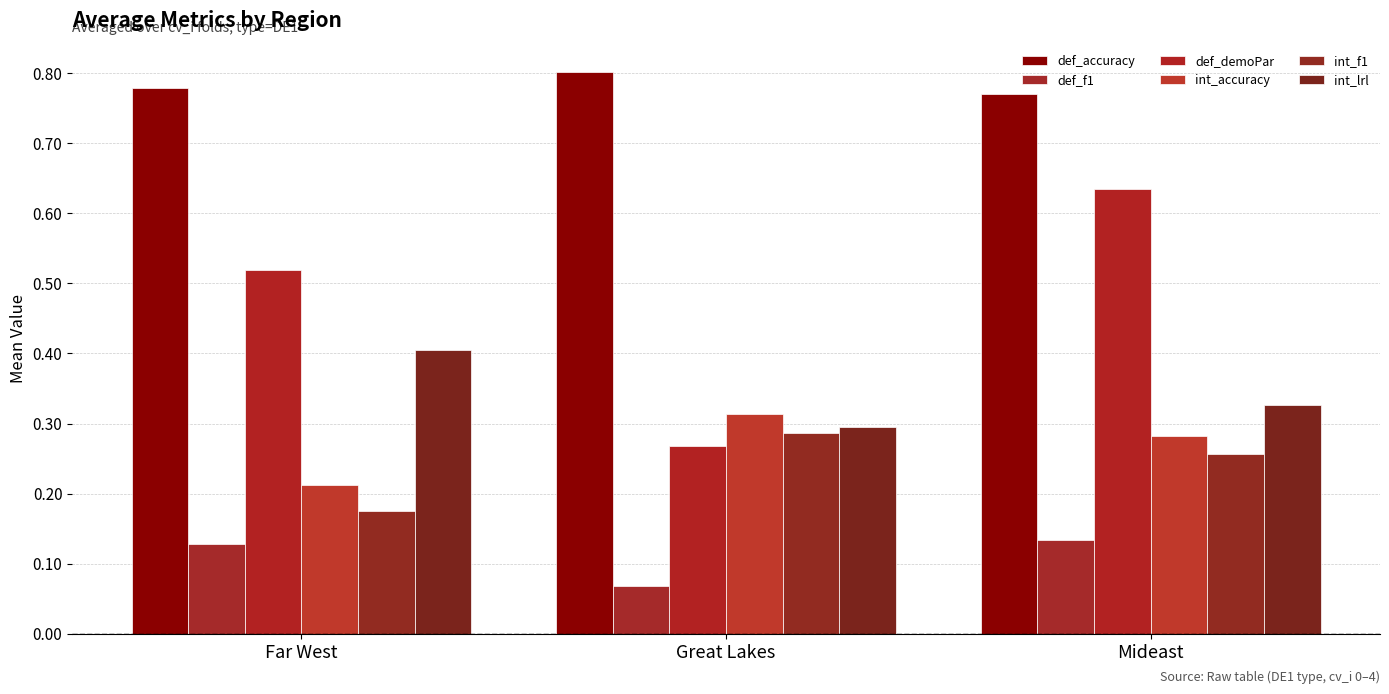

What are all the series names shown in the legend?

def_accuracy, def_f1, def_demoPar, int_accuracy, int_f1, int_lrl